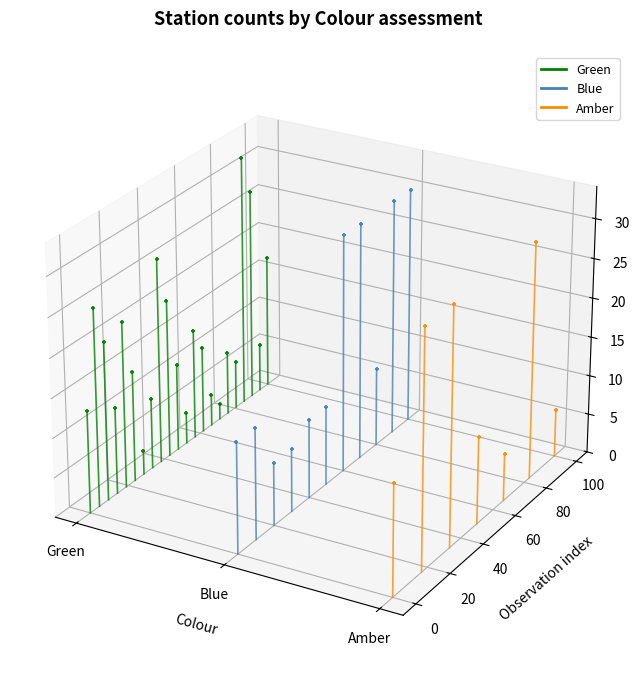

Which series has the largest Y range (max minus min)?

Amber